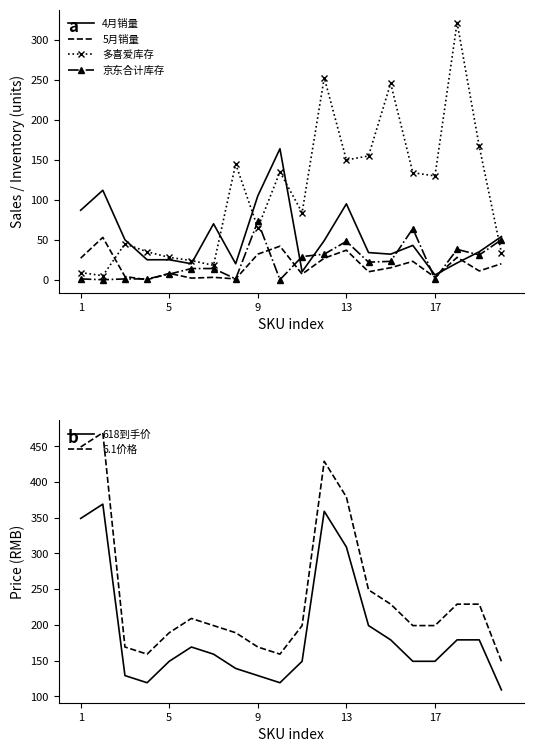

How many interior local valleys does the 4月销量 series have?

5